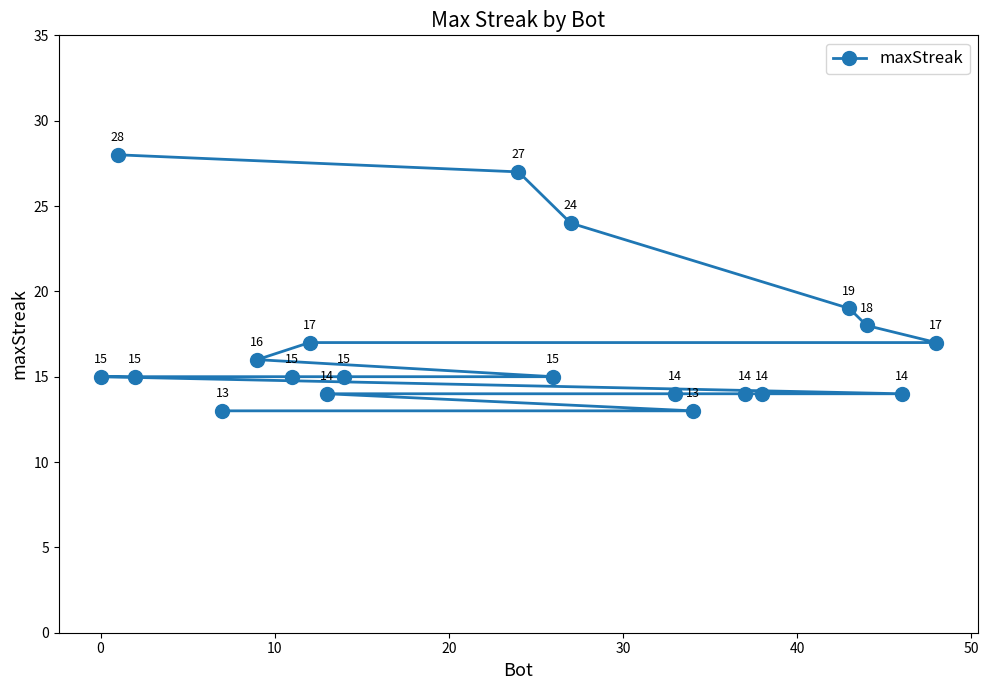

How many data points are less than 15?

7